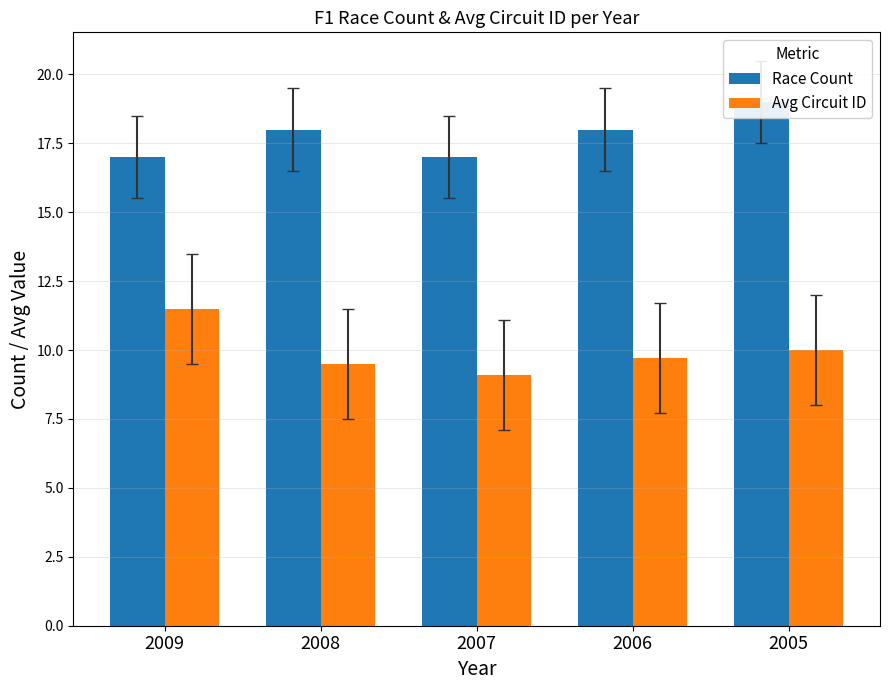

How many Race Count values are between 17 and 18?

4